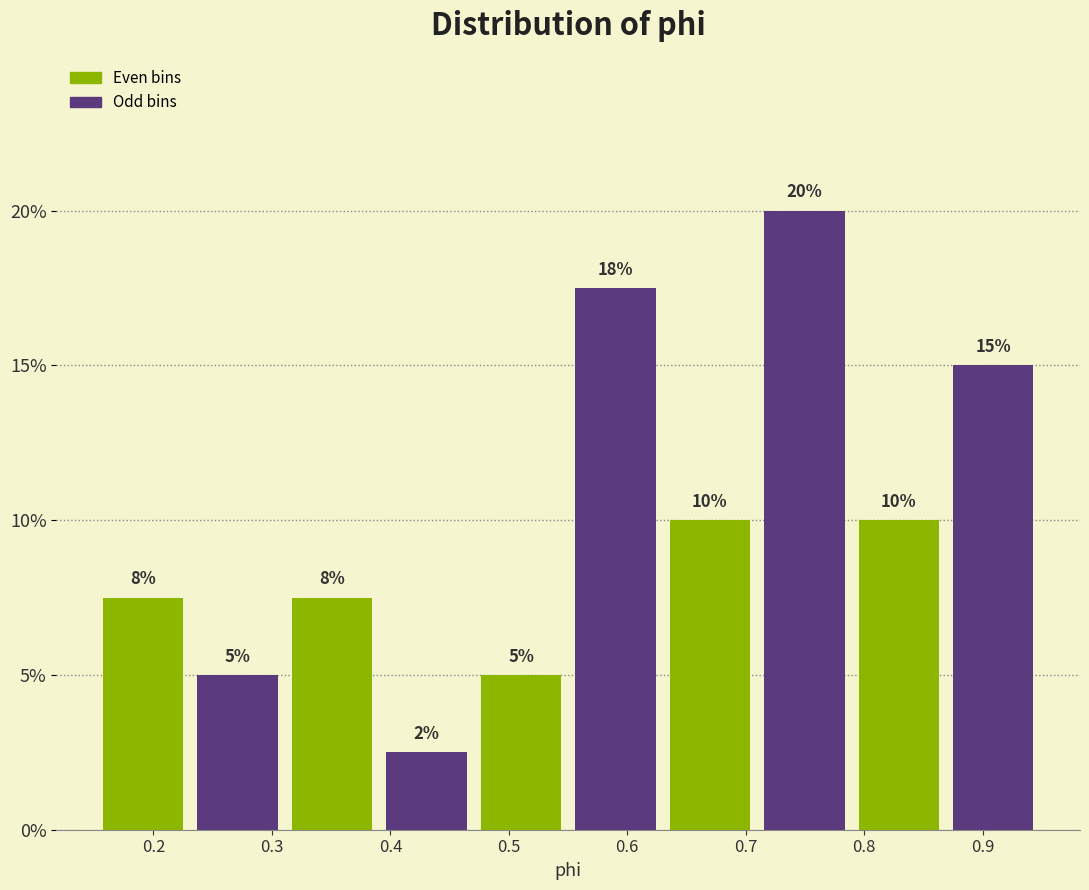

Over which range of the x-axis is the bar tallest?

0.71 to 0.79